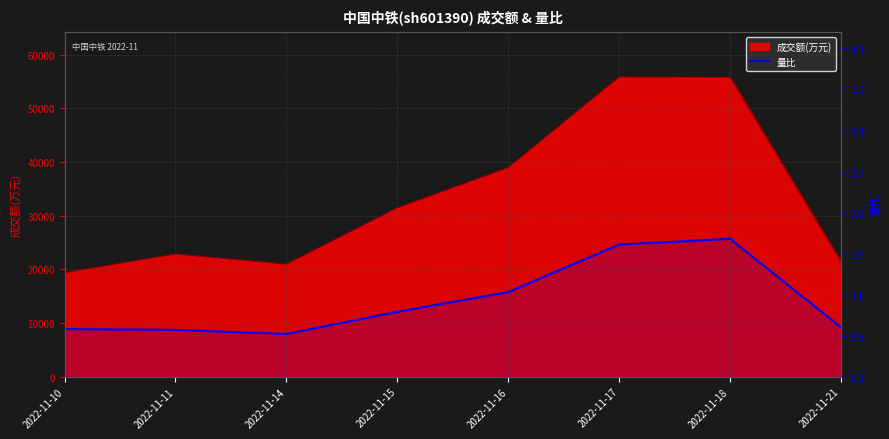

What is the change in value from 2022-11-14 to 2022-11-18?

+1.2